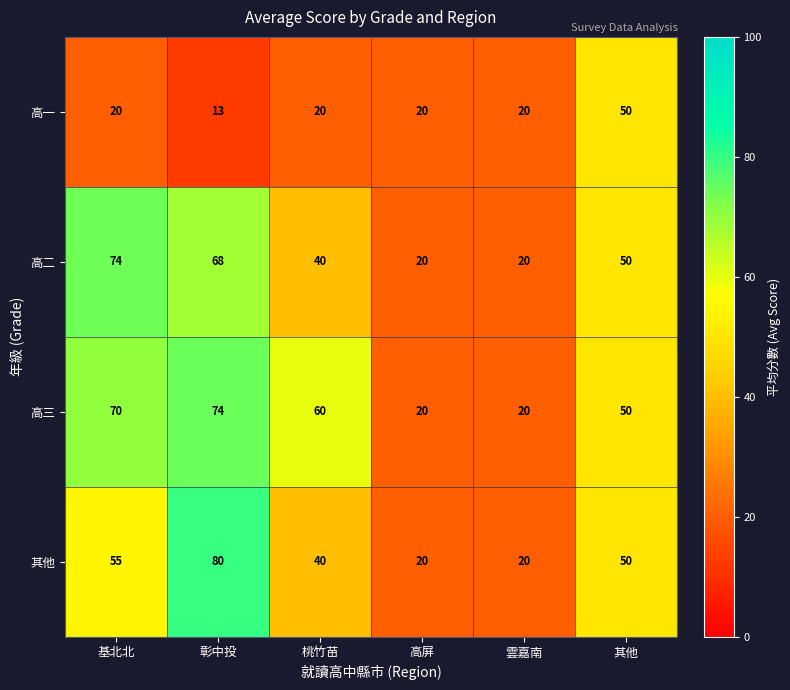

Which series has the widest spread of values?

其他